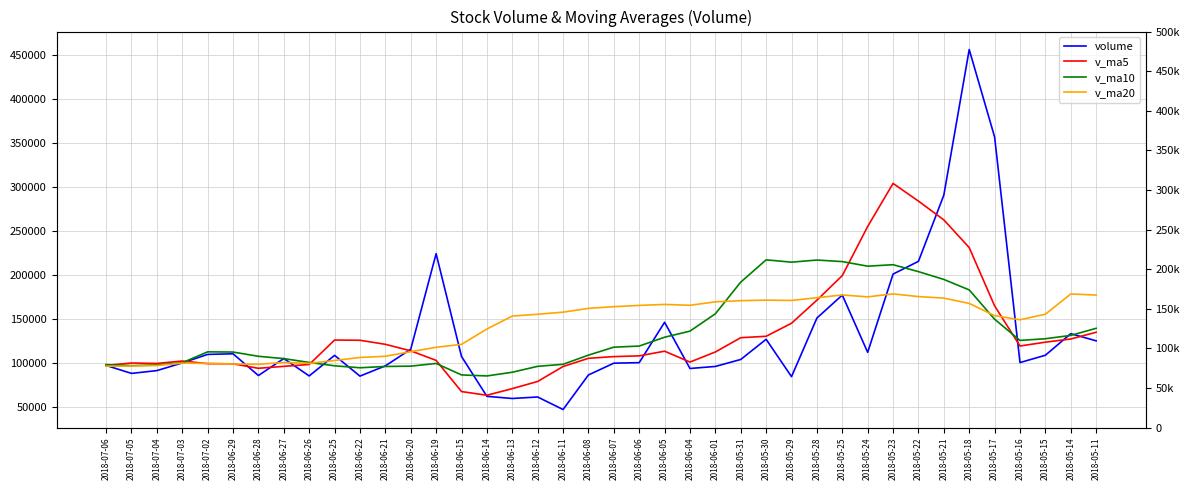

Between which two adjacent categories do v_ma10 and v_ma5 first intersect?

2018-07-06 and 2018-07-05